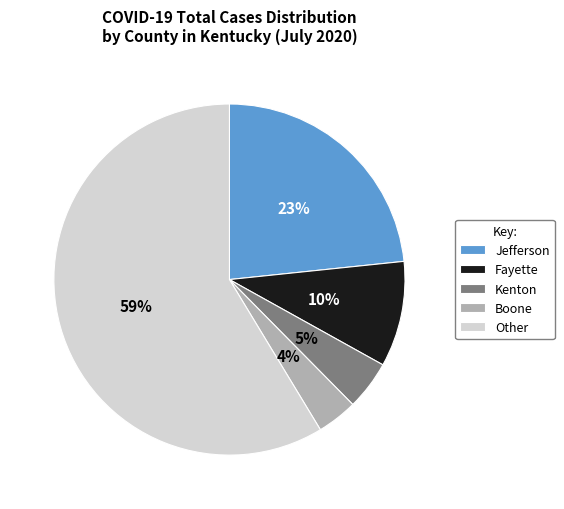

Is there any slice that represents more than half of the pie?

Yes